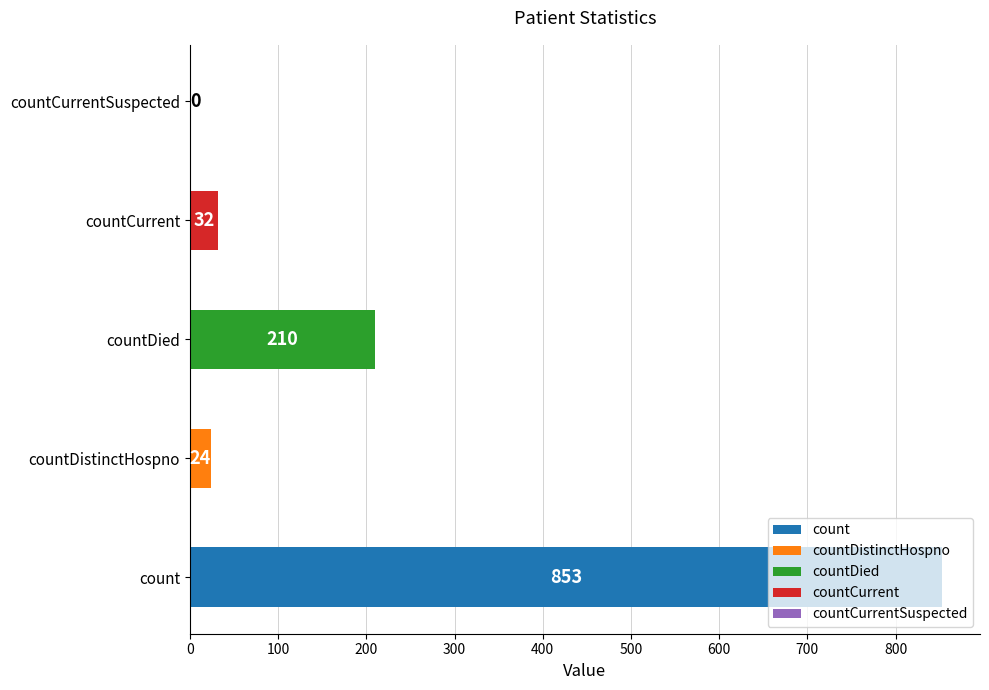

The value at countCurrentSuspected is 368. True or false?

False